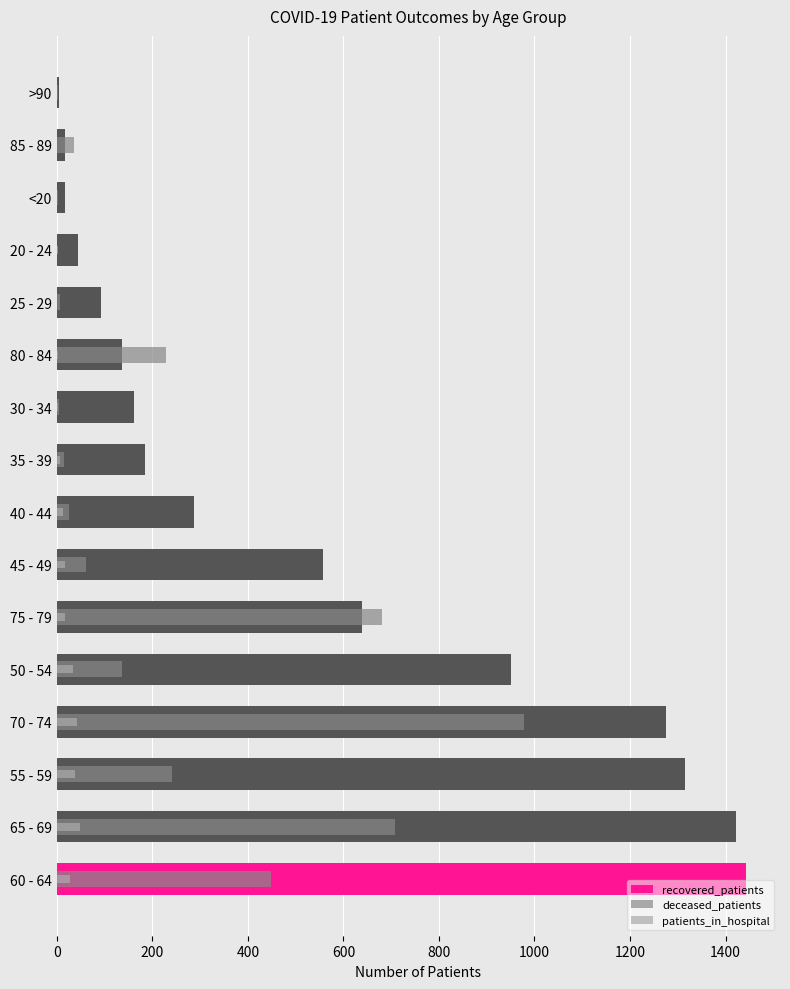

What is the approximate value of deceased_patients at <20?

3